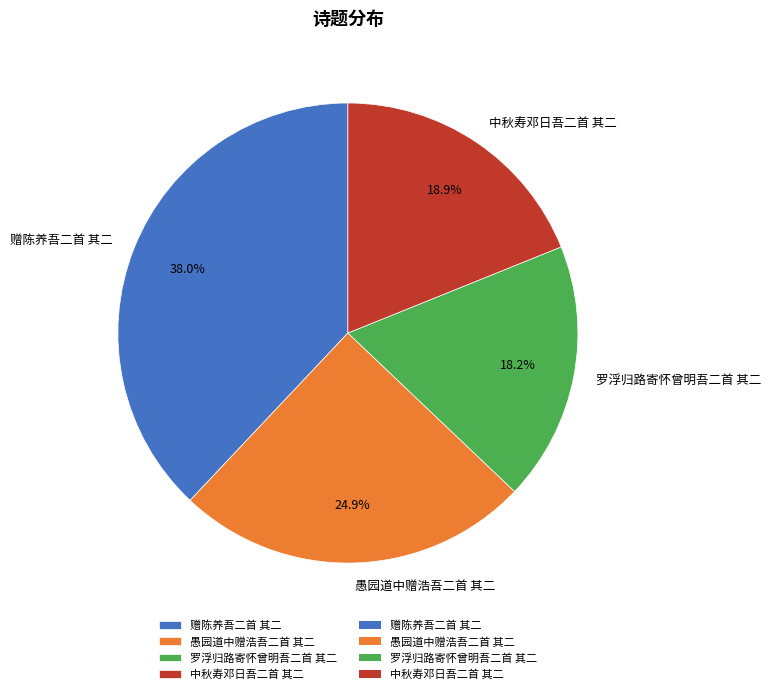

To the nearest percent, what is the difference between the largest and smallest slice percentages?

20%